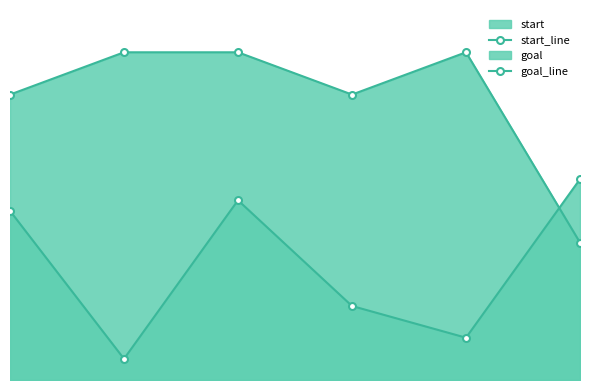

How many values in the start_line series are below 16?

3